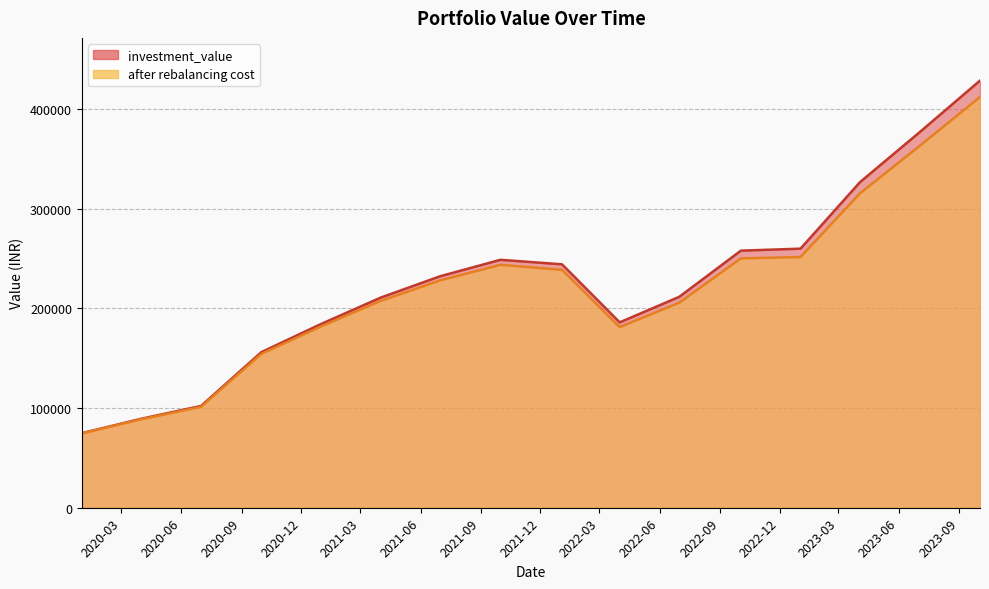

At which category is the sum across all series the highest?

2023-10-03